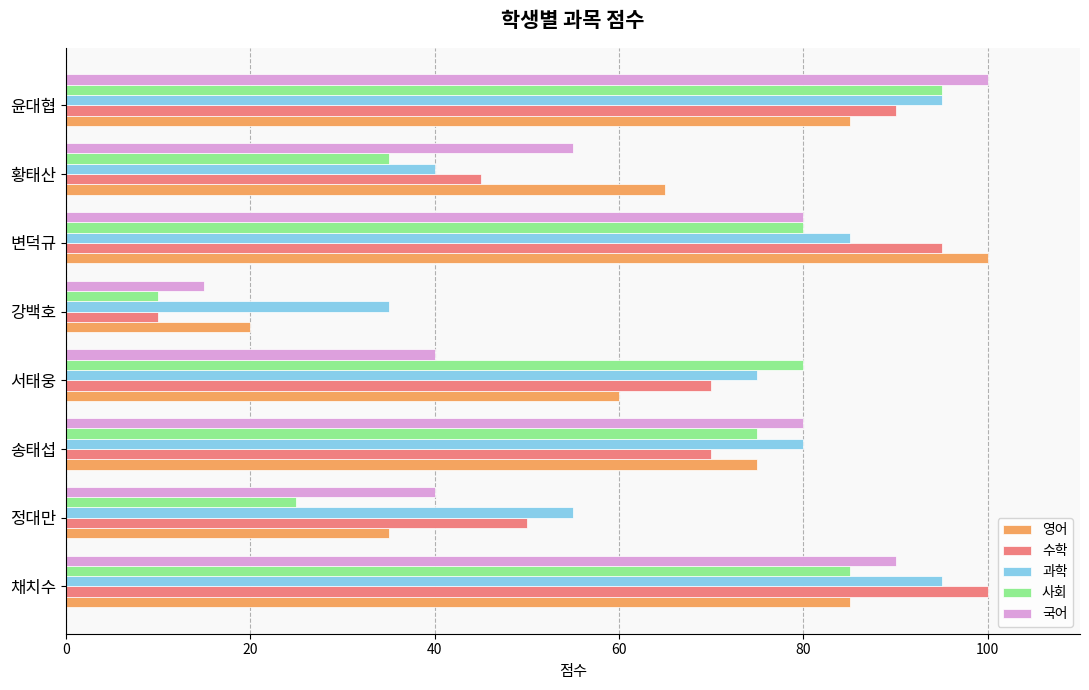

What are all the series names shown in the legend?

영어, 수학, 과학, 사회, 국어